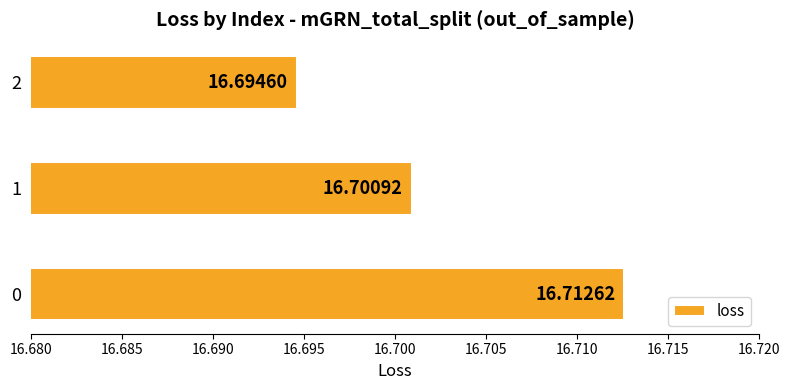

What is the minimum value shown in the chart?

16.7